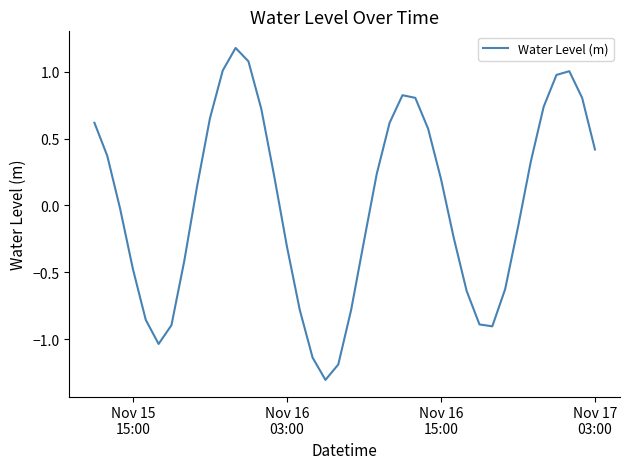

What is the maximum value shown in the chart?

1.2